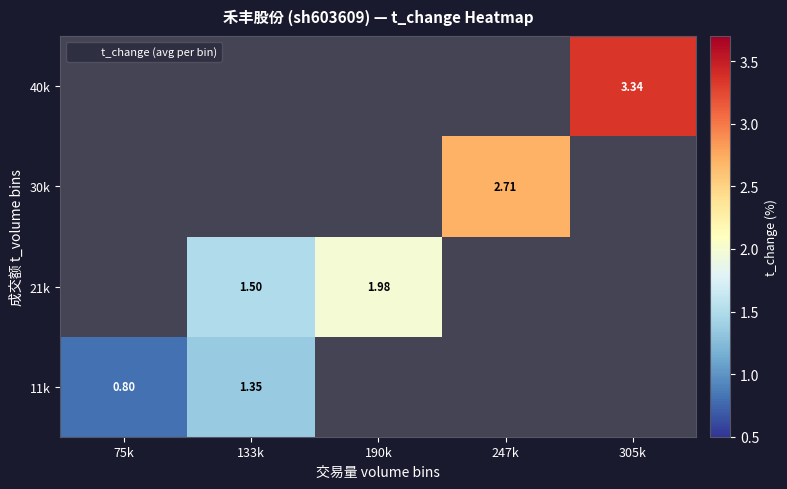

Is it true that 21k equals 2.3 at 133k?

False